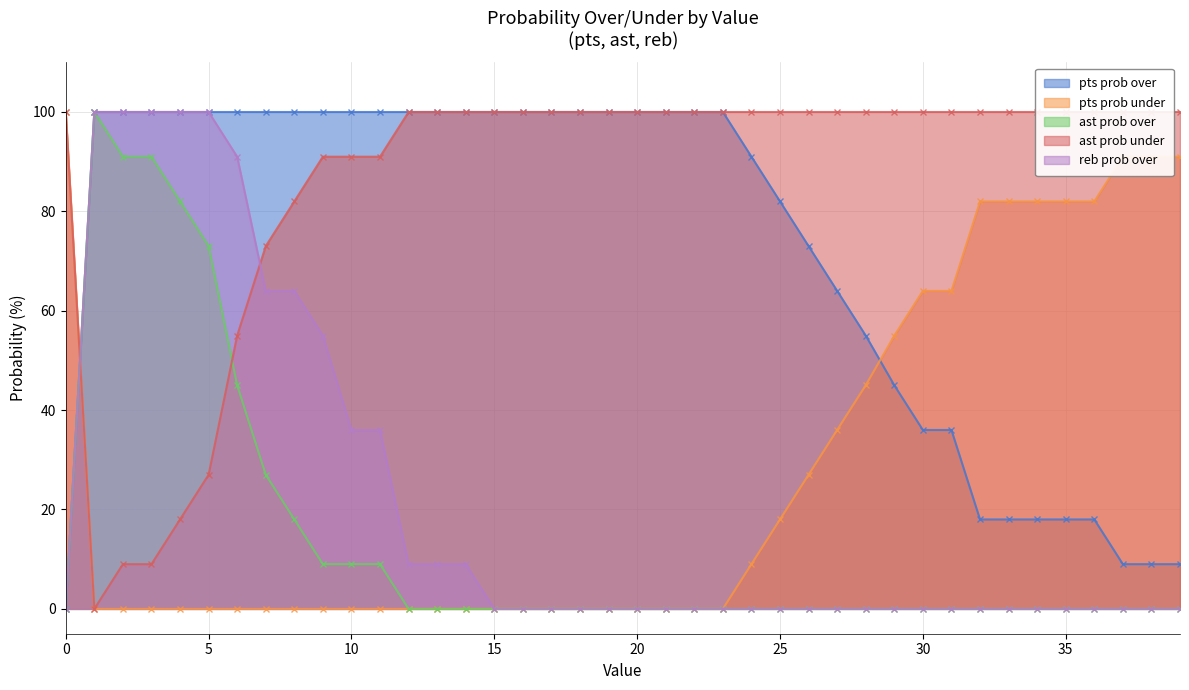

What is the sum of all ast prob under values?

3446